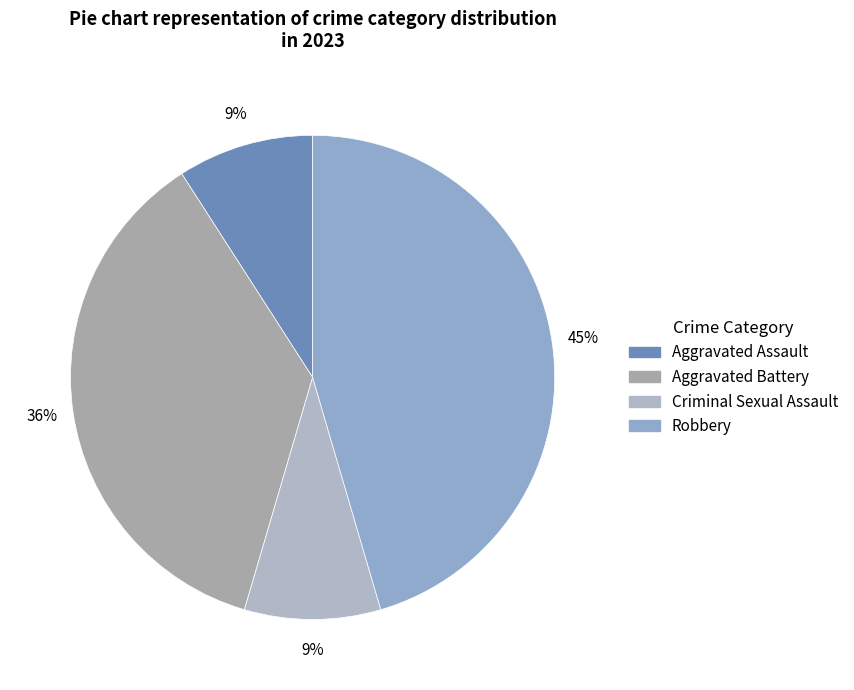

Does Criminal Sexual Assault represent more than half of the total?

No